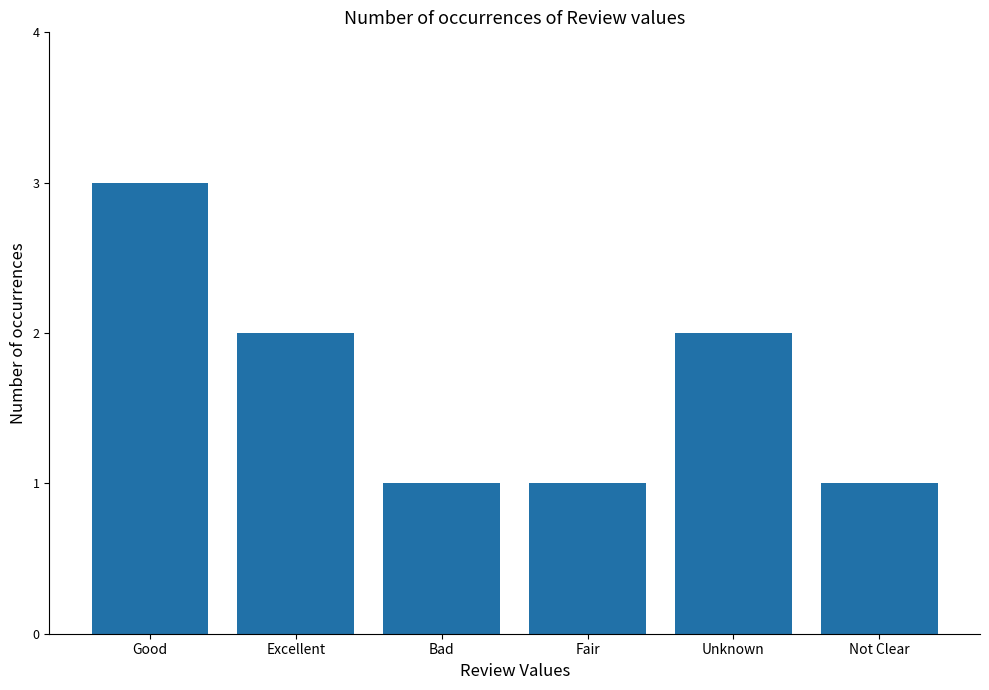

What is the value of the 3rd bar from the left?

1